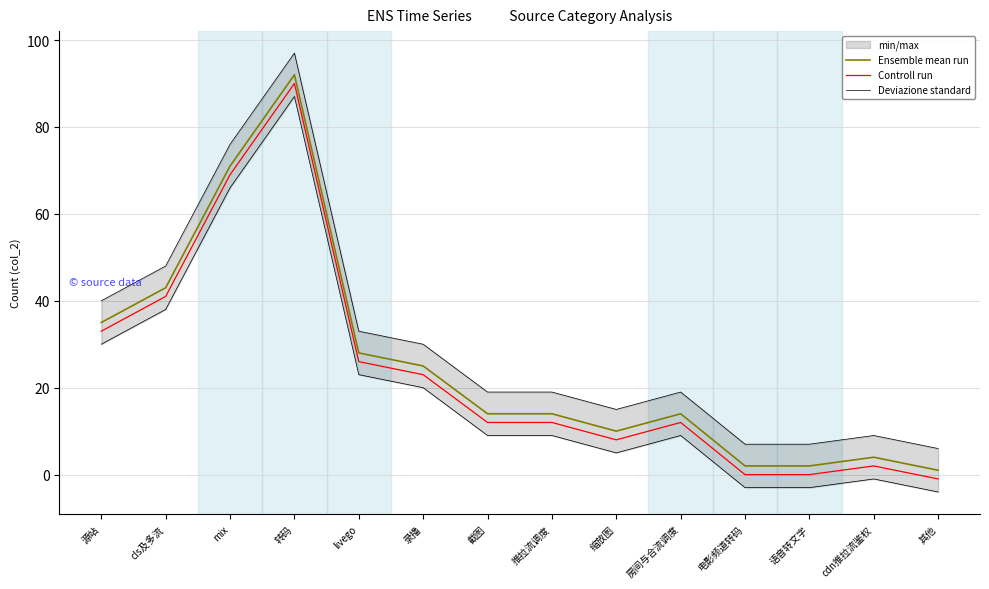

True or false: Deviazione standard and Ensemble mean run intersect in this chart.

False